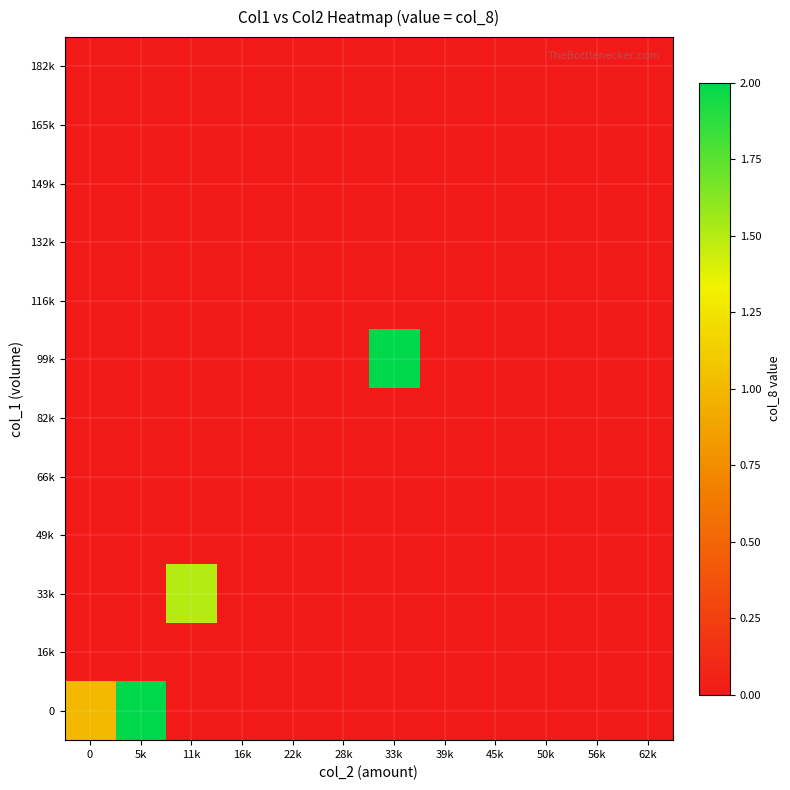

Reading left to right, what are all the values shown in this chart?

0: 0=1.0	5k=2.0	11k=0.0	16k=0.0	22k=0.0	28k=0.0	33k=0.0	39k=0.0	45k=0.0	50k=0.0	56k=0.0	62k=0.0
16k: 0=0.0	5k=0.0	11k=0.0	16k=0.0	22k=0.0	28k=0.0	33k=0.0	39k=0.0	45k=0.0	50k=0.0	56k=0.0	62k=0.0
33k: 0=0.0	5k=0.0	11k=1.5	16k=0.0	22k=0.0	28k=0.0	33k=0.0	39k=0.0	45k=0.0	50k=0.0	56k=0.0	62k=0.0
49k: 0=0.0	5k=0.0	11k=0.0	16k=0.0	22k=0.0	28k=0.0	33k=0.0	39k=0.0	45k=0.0	50k=0.0	56k=0.0	62k=0.0
66k: 0=0.0	5k=0.0	11k=0.0	16k=0.0	22k=0.0	28k=0.0	33k=0.0	39k=0.0	45k=0.0	50k=0.0	56k=0.0	62k=0.0
82k: 0=0.0	5k=0.0	11k=0.0	16k=0.0	22k=0.0	28k=0.0	33k=0.0	39k=0.0	45k=0.0	50k=0.0	56k=0.0	62k=0.0
99k: 0=0.0	5k=0.0	11k=0.0	16k=0.0	22k=0.0	28k=0.0	33k=2.0	39k=0.0	45k=0.0	50k=0.0	56k=0.0	62k=0.0
116k: 0=0.0	5k=0.0	11k=0.0	16k=0.0	22k=0.0	28k=0.0	33k=0.0	39k=0.0	45k=0.0	50k=0.0	56k=0.0	62k=0.0
132k: 0=0.0	5k=0.0	11k=0.0	16k=0.0	22k=0.0	28k=0.0	33k=0.0	39k=0.0	45k=0.0	50k=0.0	56k=0.0	62k=0.0
149k: 0=0.0	5k=0.0	11k=0.0	16k=0.0	22k=0.0	28k=0.0	33k=0.0	39k=0.0	45k=0.0	50k=0.0	56k=0.0	62k=0.0
165k: 0=0.0	5k=0.0	11k=0.0	16k=0.0	22k=0.0	28k=0.0	33k=0.0	39k=0.0	45k=0.0	50k=0.0	56k=0.0	62k=0.0
182k: 0=0.0	5k=0.0	11k=0.0	16k=0.0	22k=0.0	28k=0.0	33k=0.0	39k=0.0	45k=0.0	50k=0.0	56k=0.0	62k=0.0